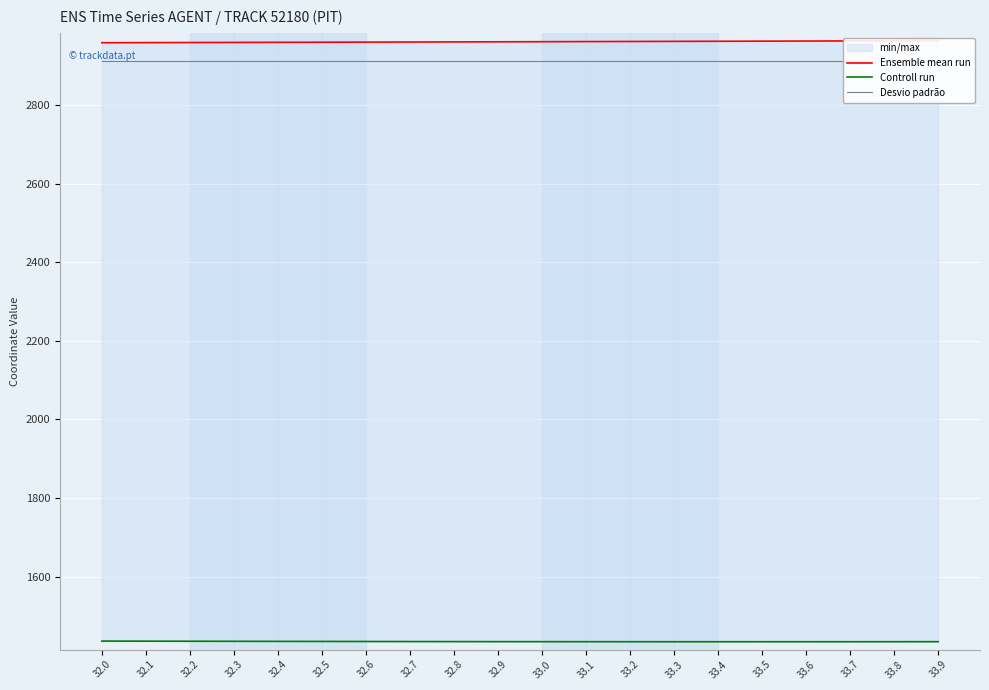

At which category does Controll run reach its first local valley?

33.5